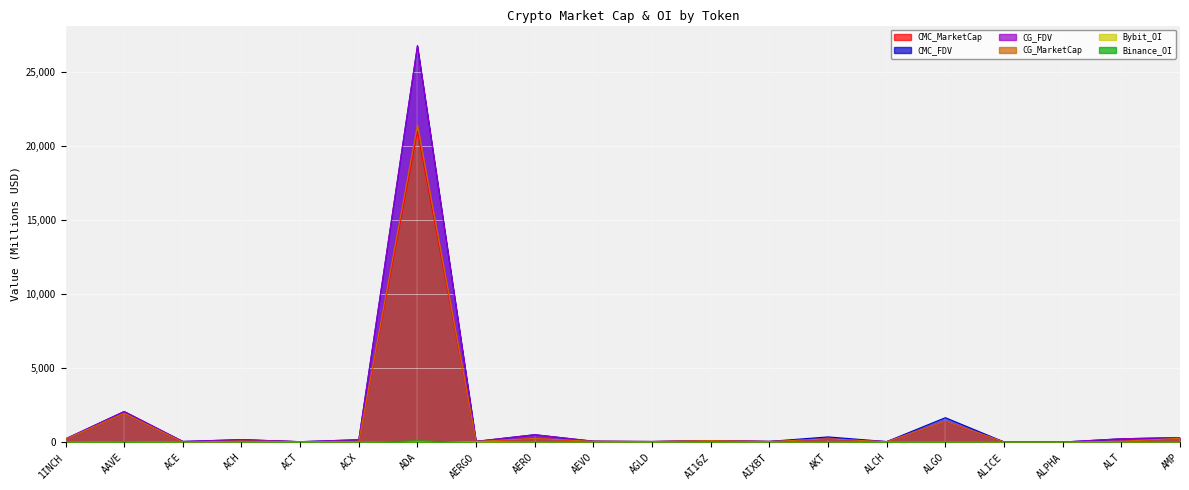

At how many categories does at least one series exceed 3960?

1